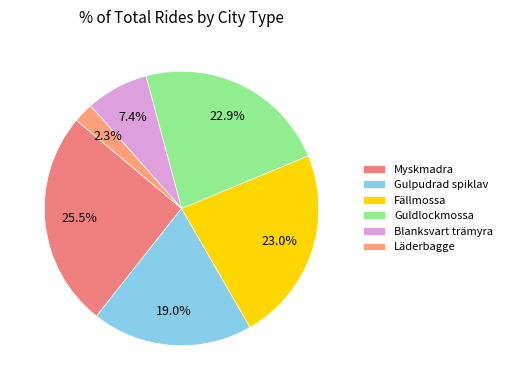

What is the smallest slice in the pie chart?

Läderbagge